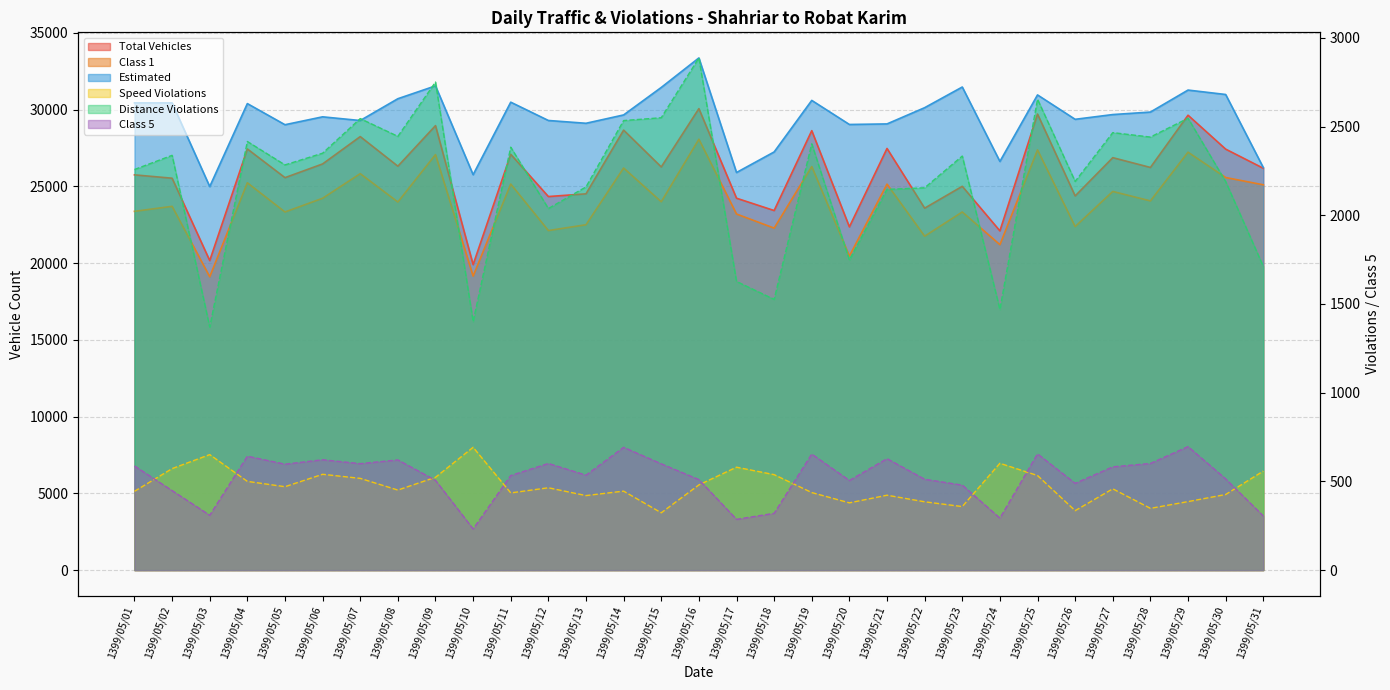

At which label does Estimated first exceed 29673?

1399/05/01